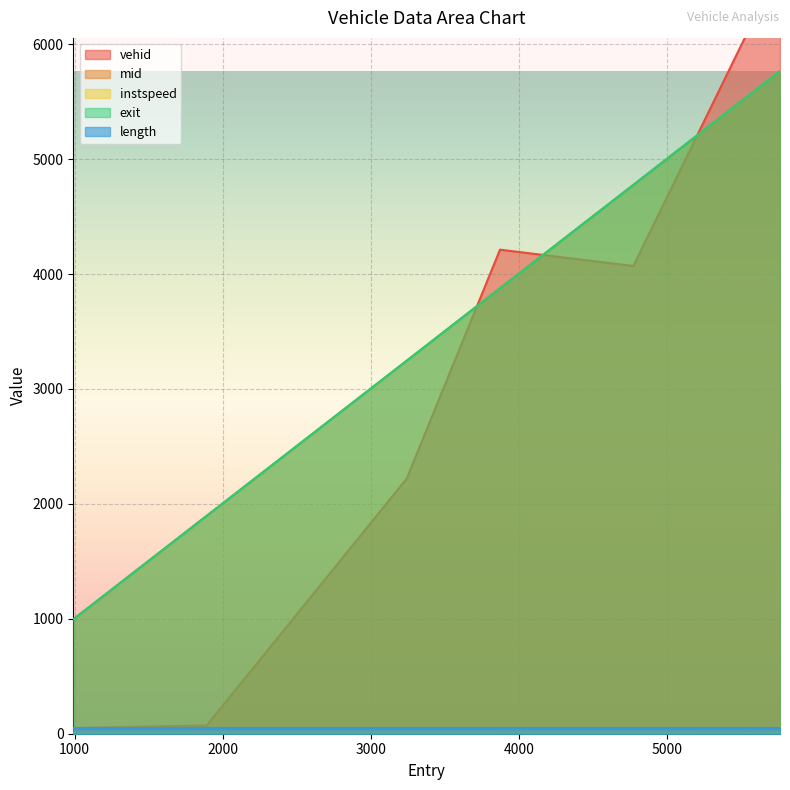

Does the chart display data point markers on the line(s)?

No